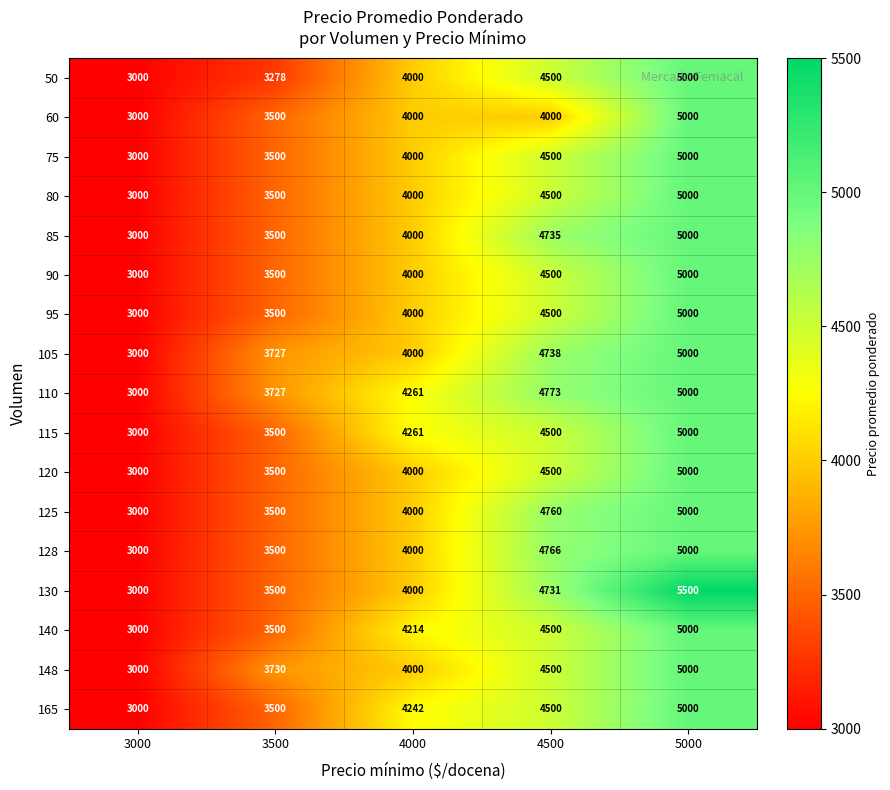

Read the 115 value at 4500, to the nearest 10.

4500